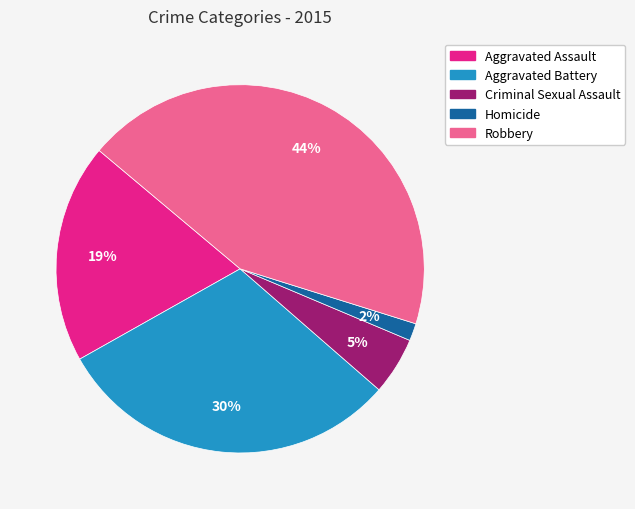

Is the sum of Homicide and Criminal Sexual Assault greater than half?

No